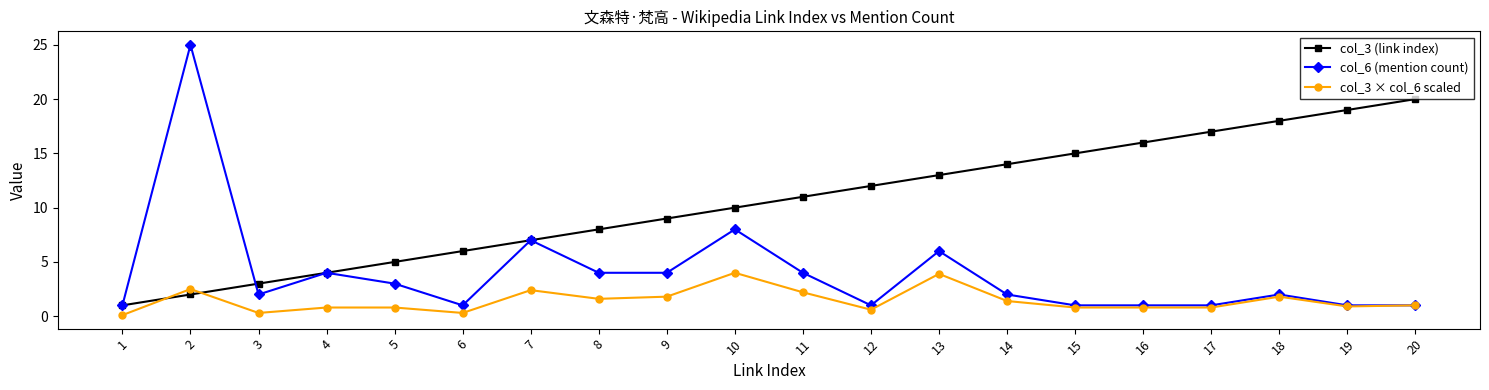

True or false: col_3 × col_6 scaled has more than 1 points higher than both neighbors.

True